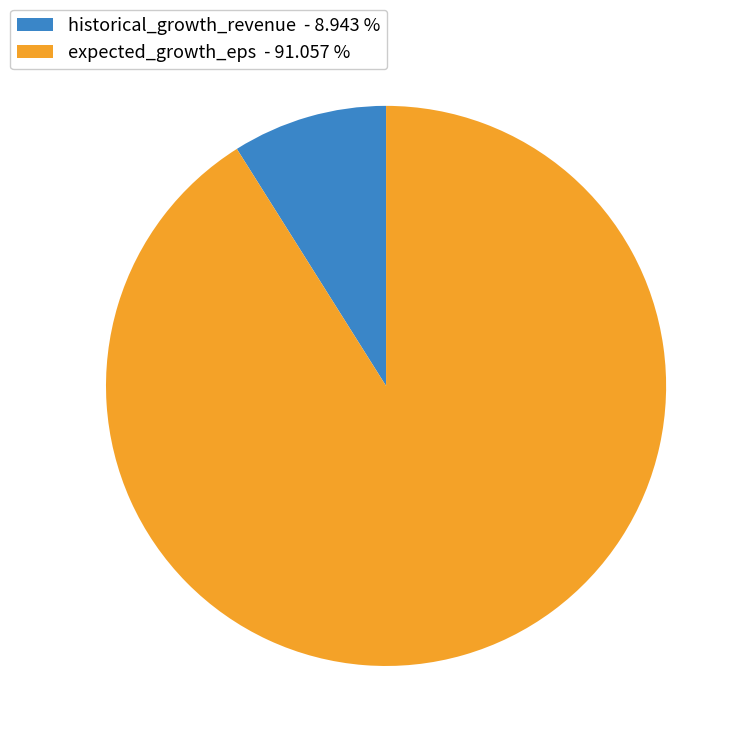

Is historical_growth_revenue - 8.943 % the majority of the pie?

No